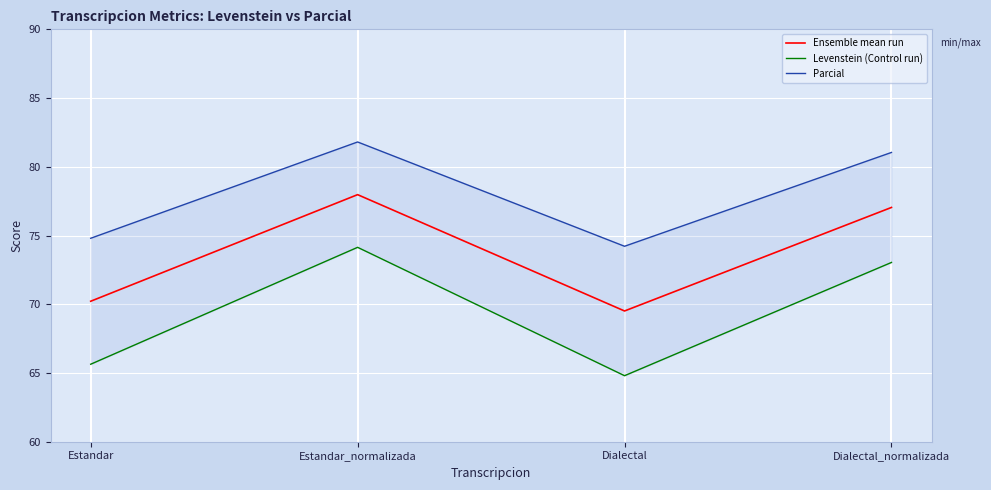

The Ensemble mean run series shows 14.3 at Estandar. True or false?

False